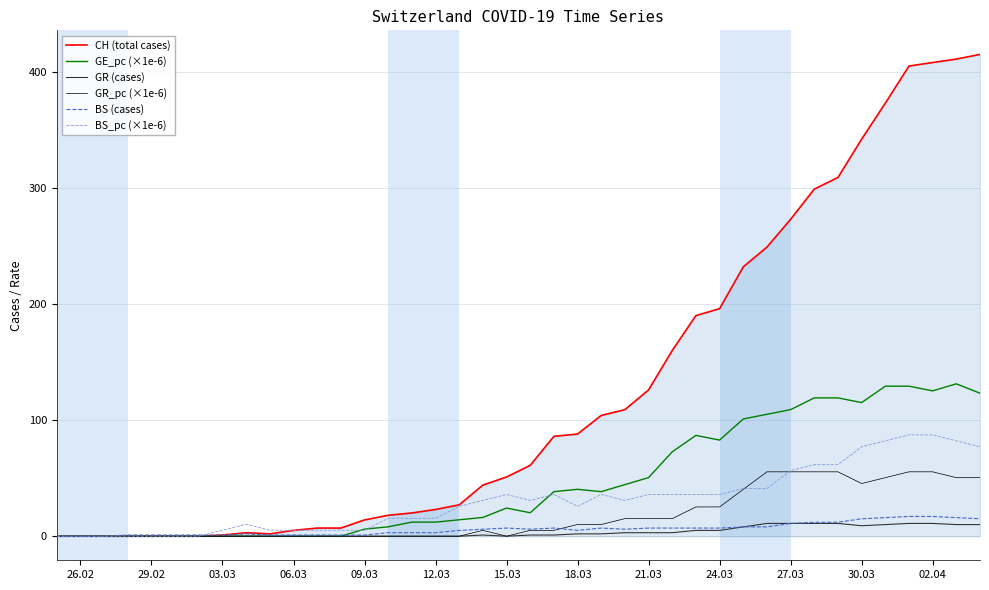

Which series has the widest spread of values?

CH (total cases)